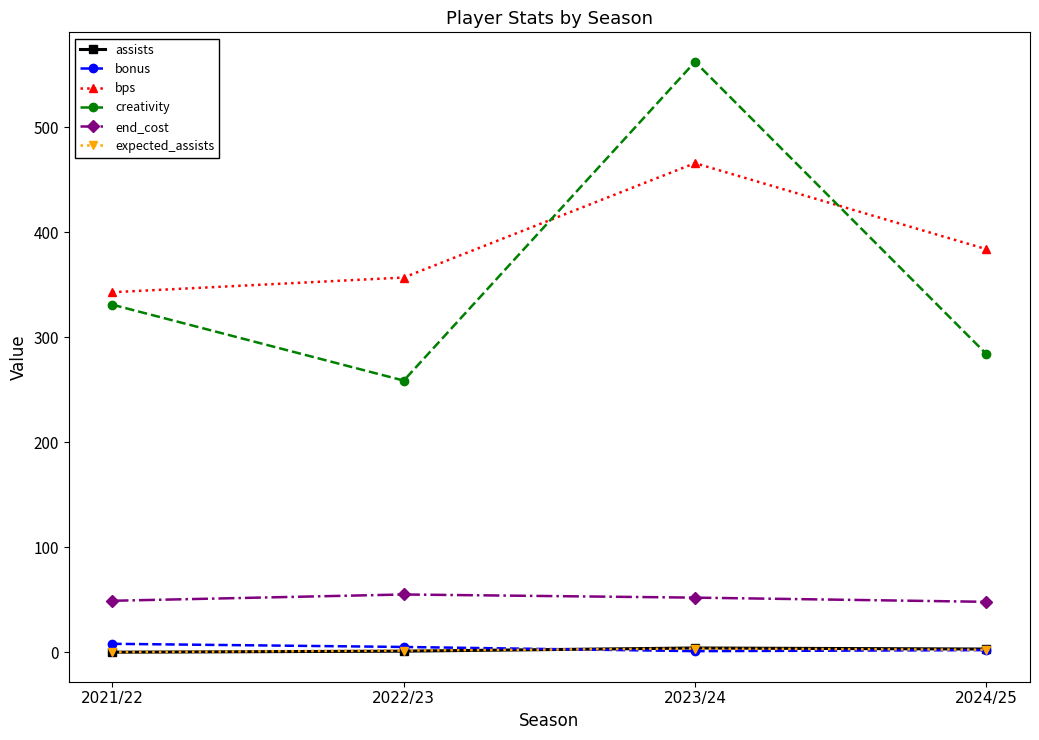

What is the greatest value displayed?

562.5